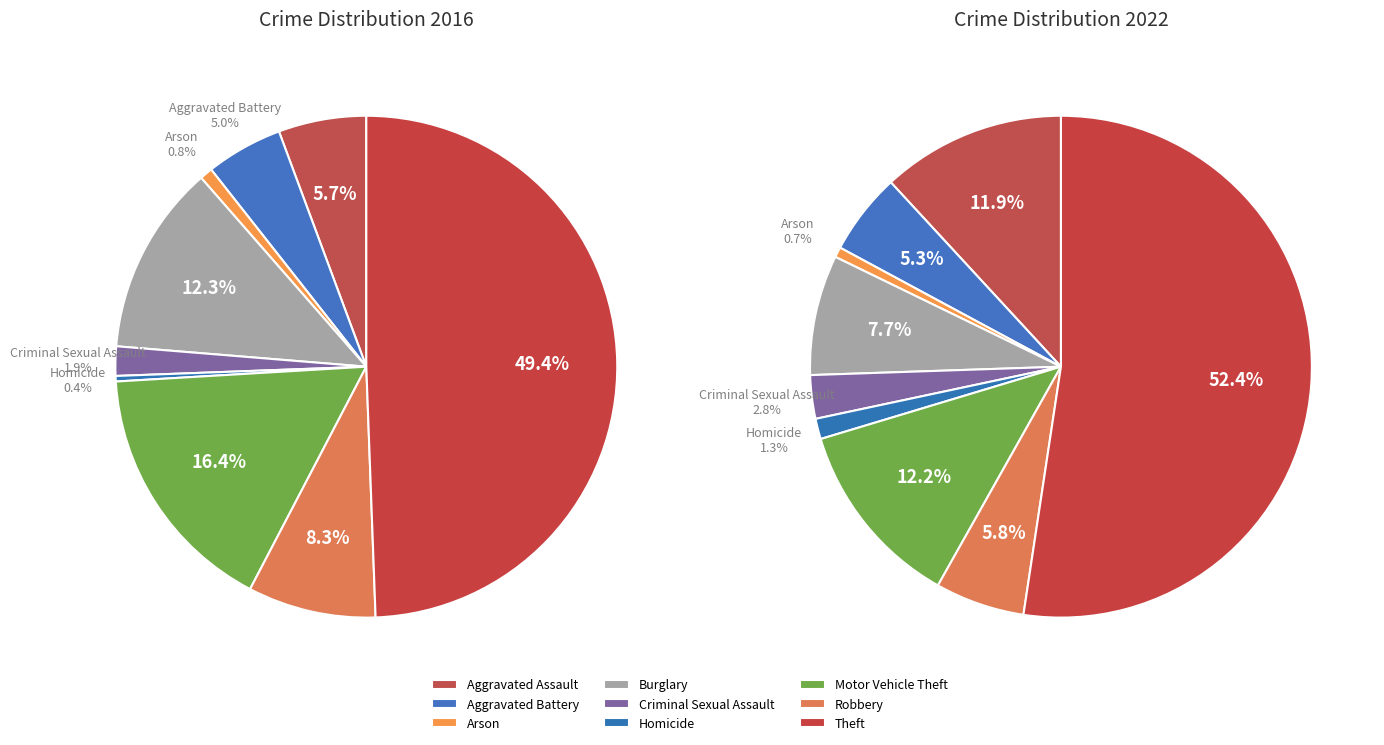

Which slice is the smallest?

Homicide